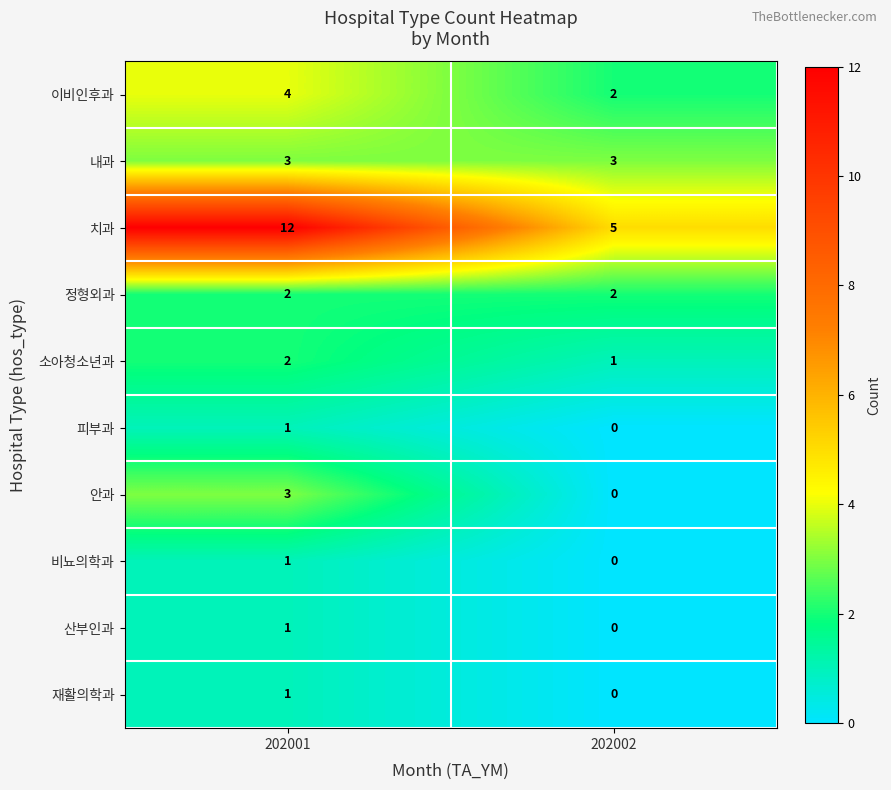

What is the sum of the 안과 values at 202002 and 202001?

3